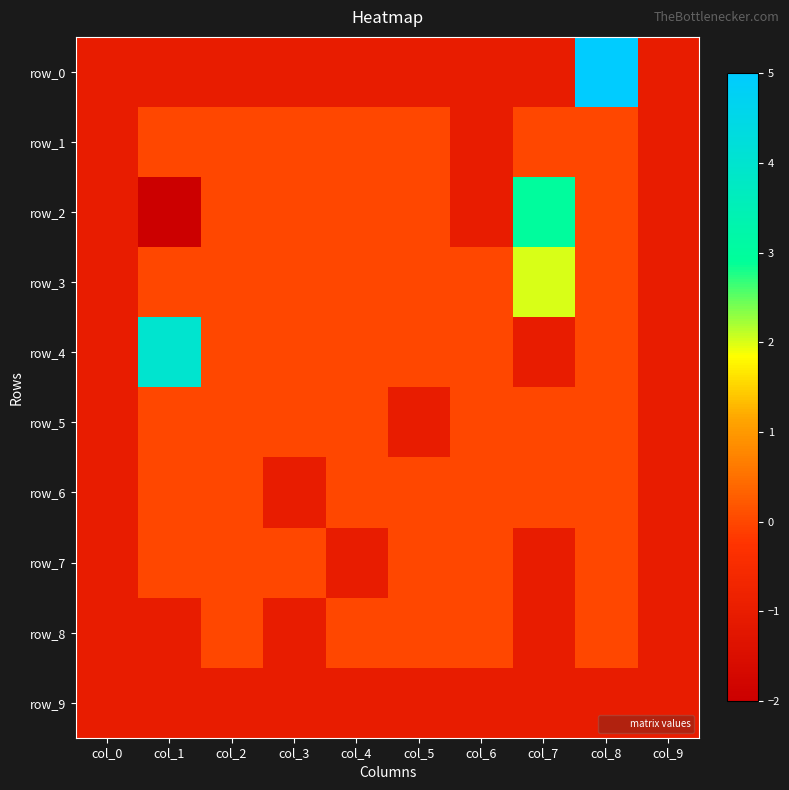

Reading right to left, transcribe all the data shown in this chart.

row_0: -1	5	-1	-1	-1	-1	-1	-1	-1	-1
row_1: -1	0	0	-1	0	0	0	0	0	-1
row_2: -1	0	3	-1	0	0	0	0	-2	-1
row_3: -1	0	2	0	0	0	0	0	0	-1
row_4: -1	0	-1	0	0	0	0	0	4	-1
row_5: -1	0	0	0	-1	0	0	0	0	-1
row_6: -1	0	0	0	0	0	-1	0	0	-1
row_7: -1	0	-1	0	0	-1	0	0	0	-1
row_8: -1	0	-1	0	0	0	-1	0	-1	-1
row_9: -1	-1	-1	-1	-1	-1	-1	-1	-1	-1